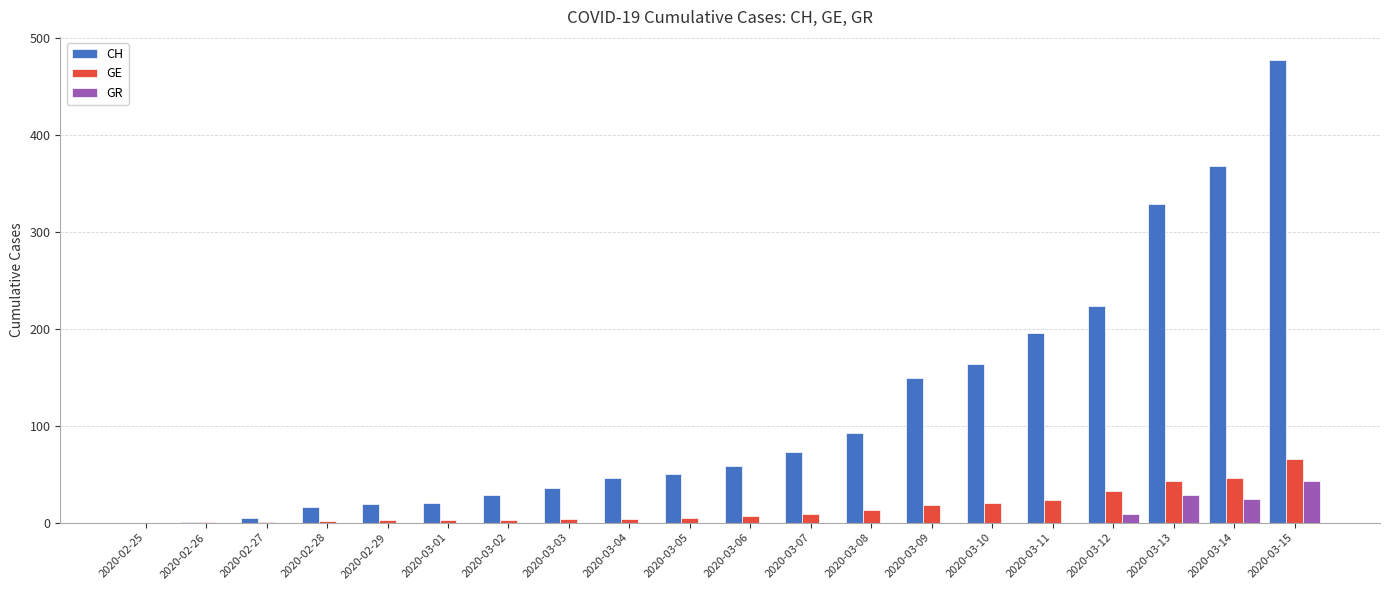

At which label does GE reach its peak?

2020-03-15